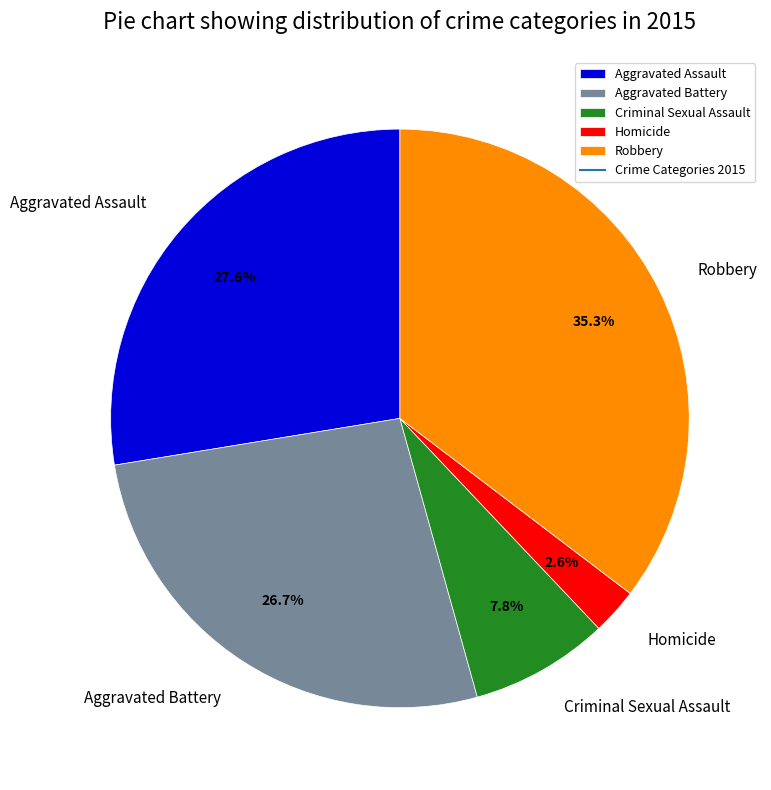

What portion of the pie excludes Robbery?

64.7%